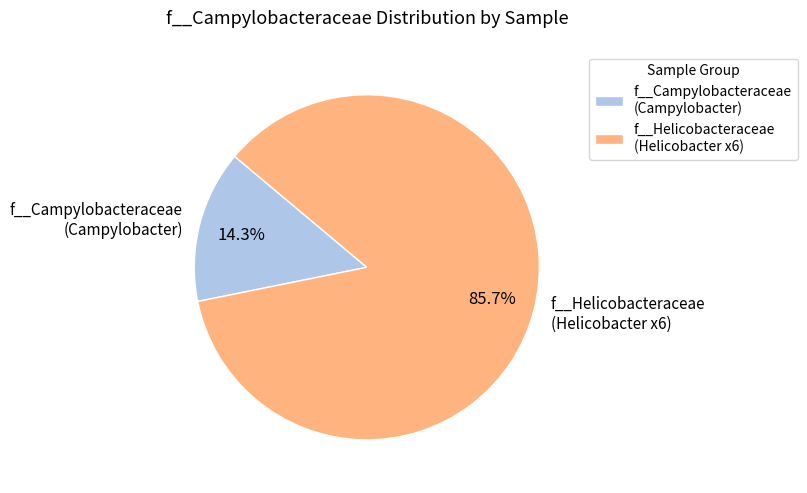

Which slice is the smallest?

f__Campylobacteraceae (Campylobacter)